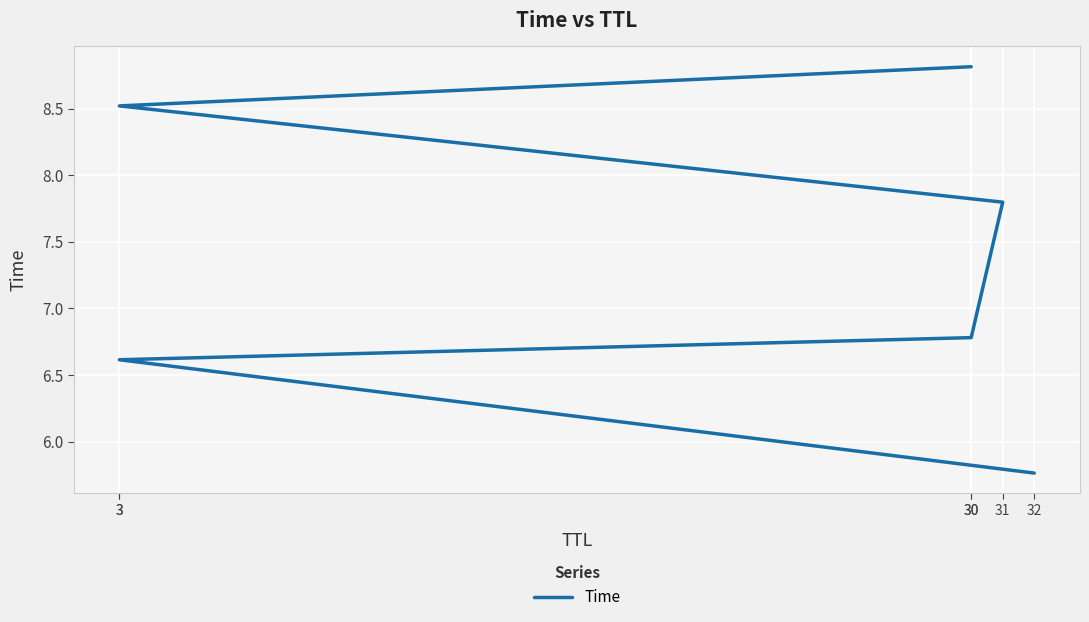

Between 32 and 30, which is larger?

30